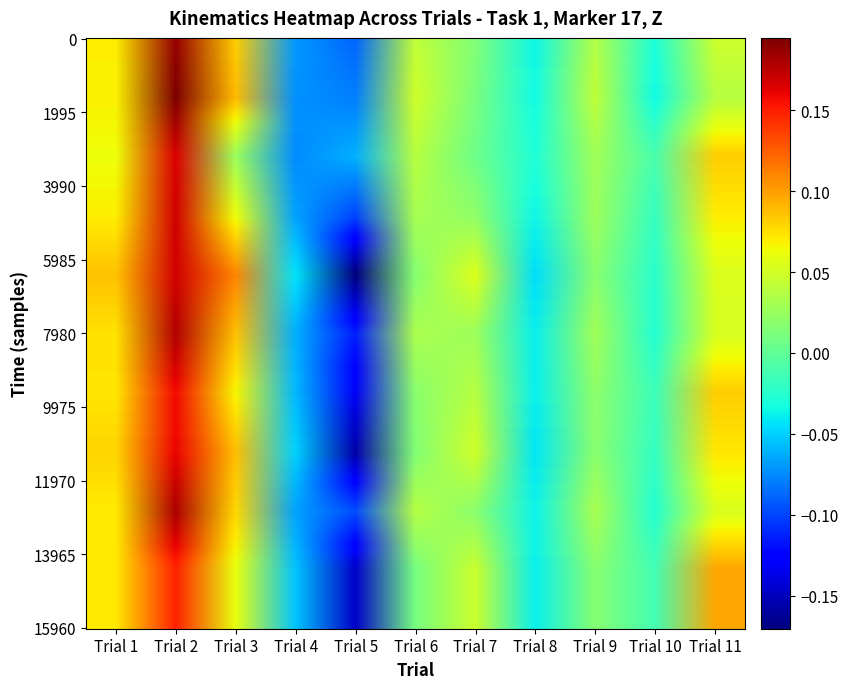

How many distinct data groups are displayed?

10